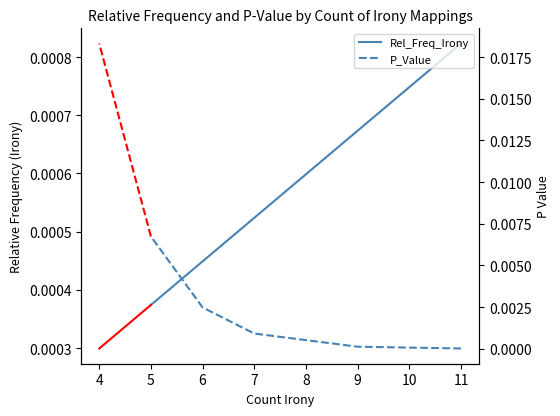

Does the chart have visible grid lines?

No